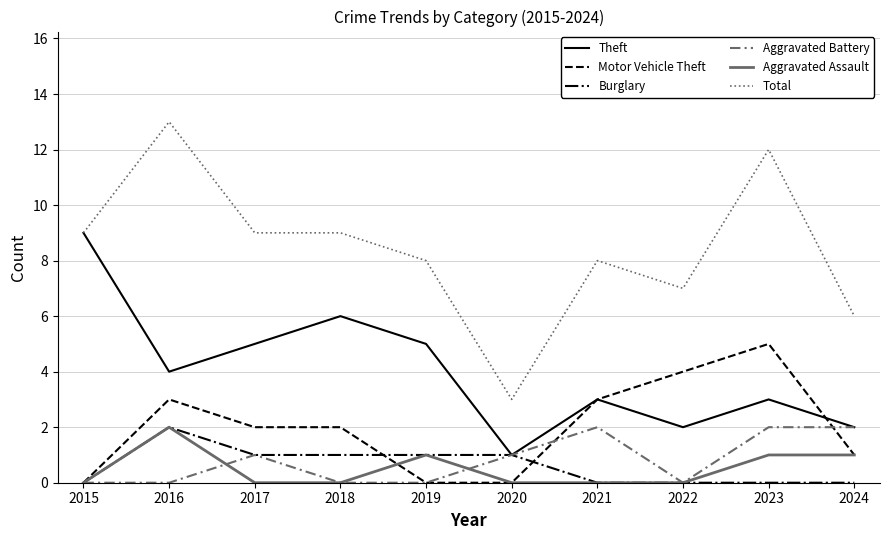

True or false: Motor Vehicle Theft and Total cross at least once.

False